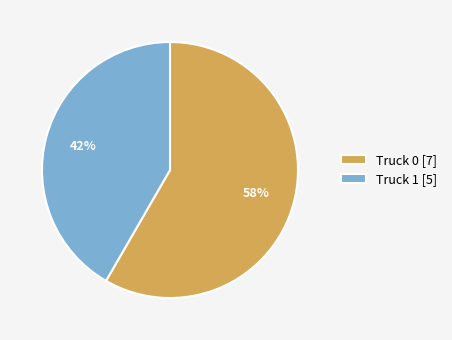

Does any single category account for the majority?

Yes